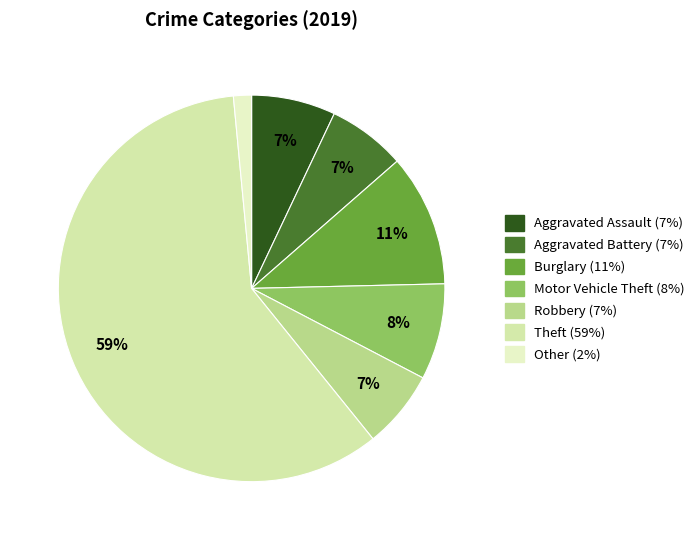

Is there a majority slice in this chart?

Yes